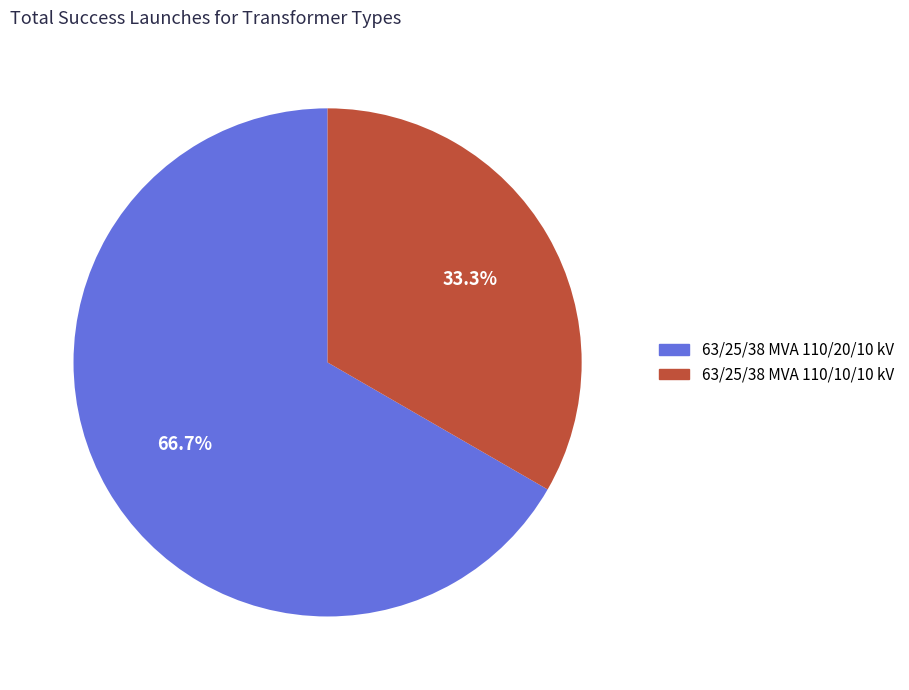

How many slices are in this pie chart?

2